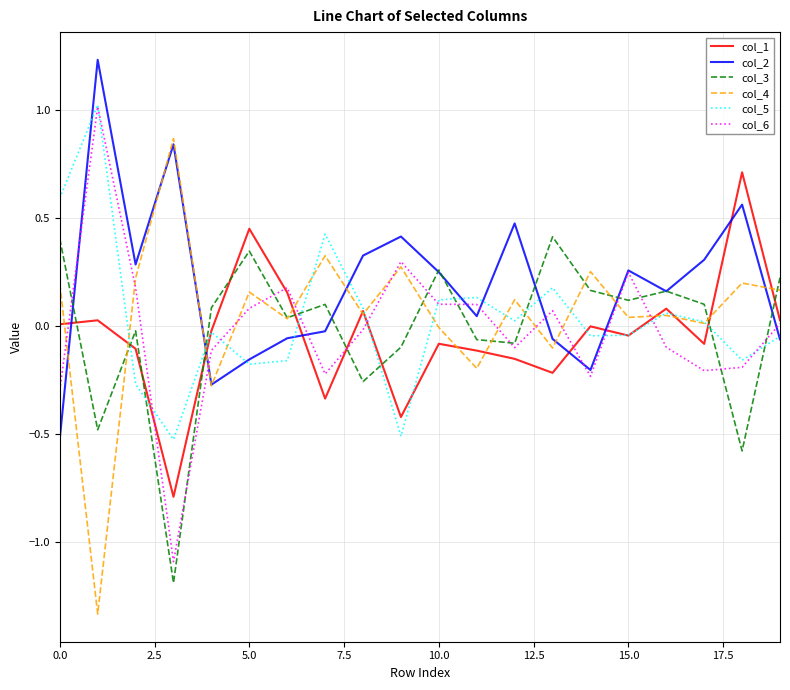

How many values in the col_2 series are below 0?

8